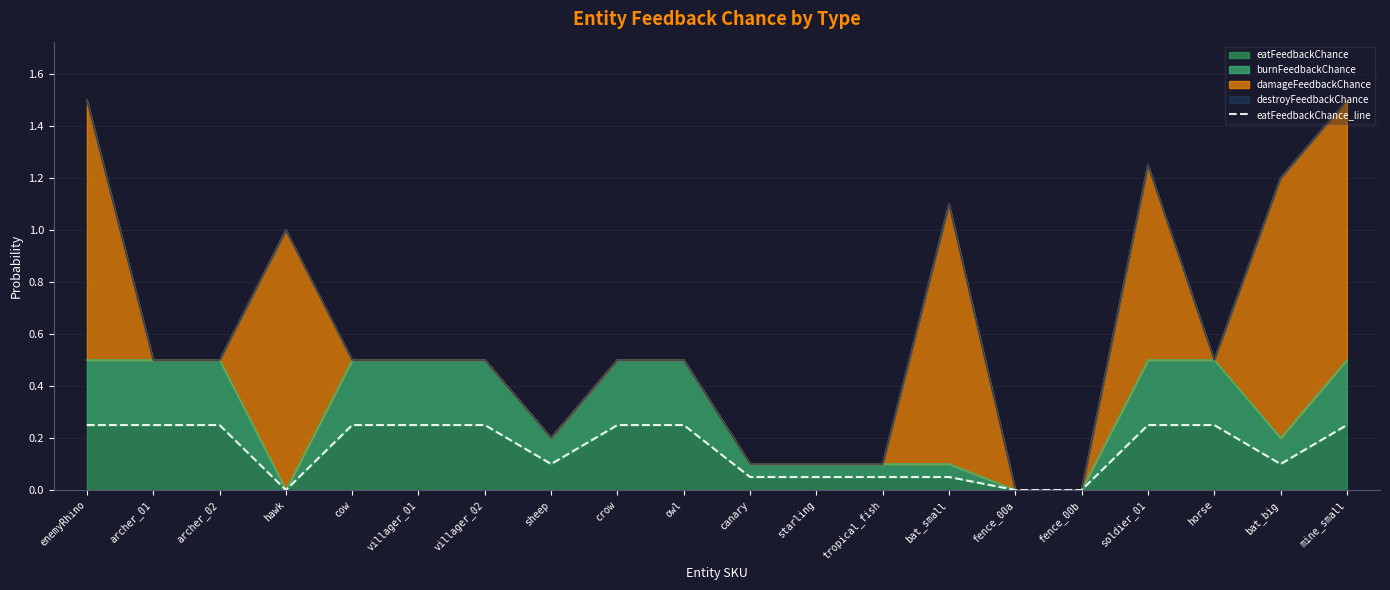

True or false: the data shows 0.1 at sheep.

False